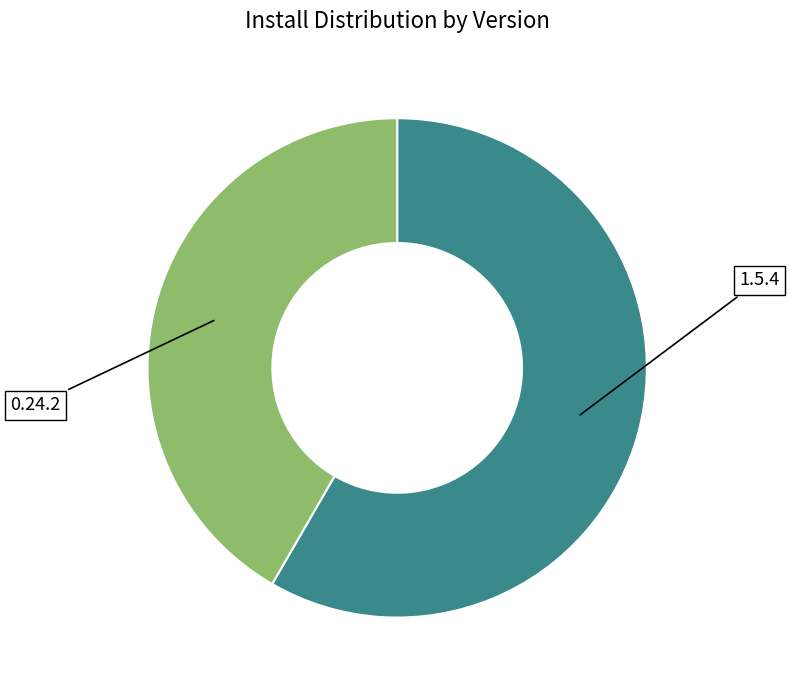

Do 0.24.2 and 1.5.4 together represent more than half of the pie?

Yes